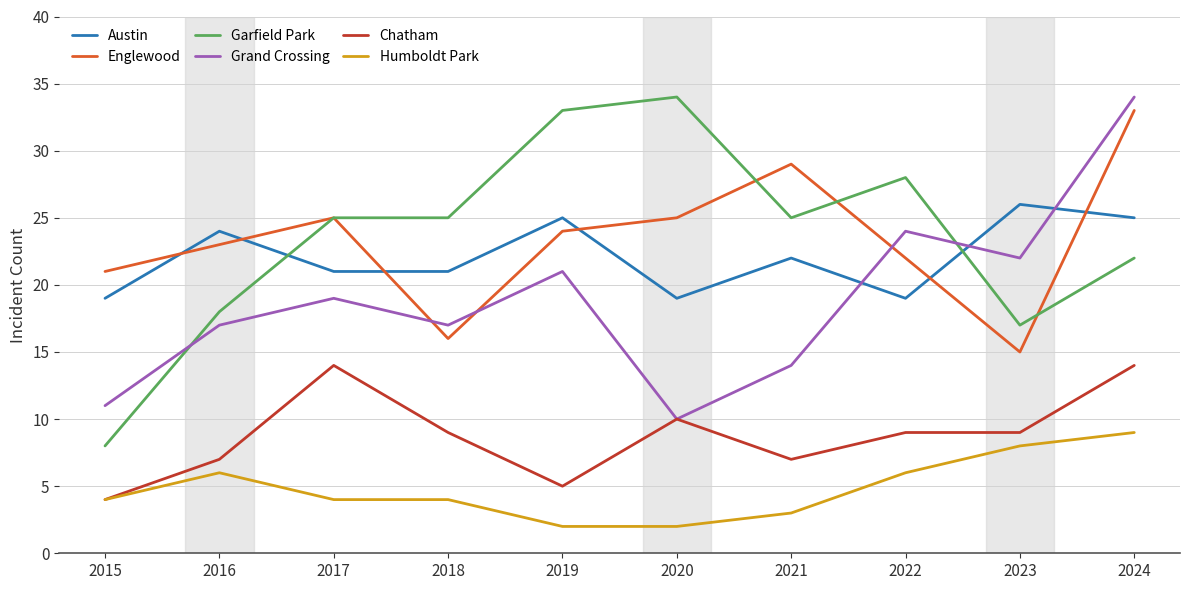

What is the spread (max minus min) of values at 2015?

17